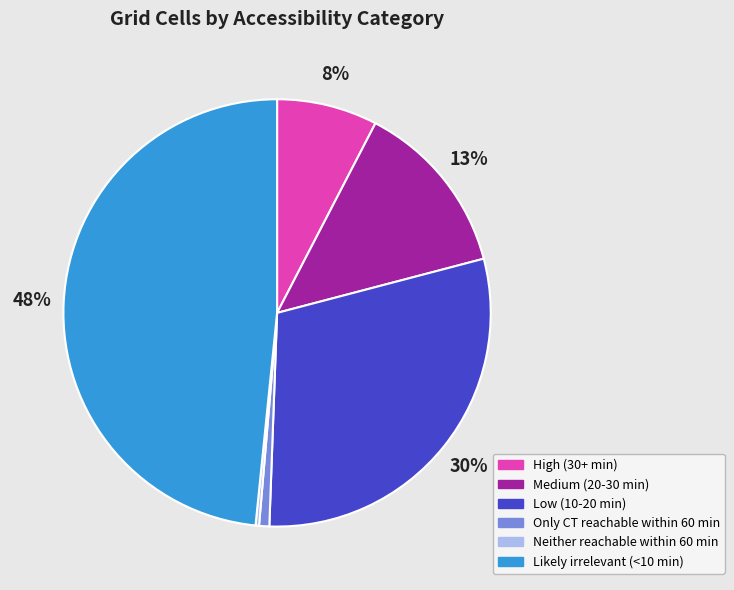

What percentage is the Likely irrelevant (<10 min) slice, to the nearest percent?

48%